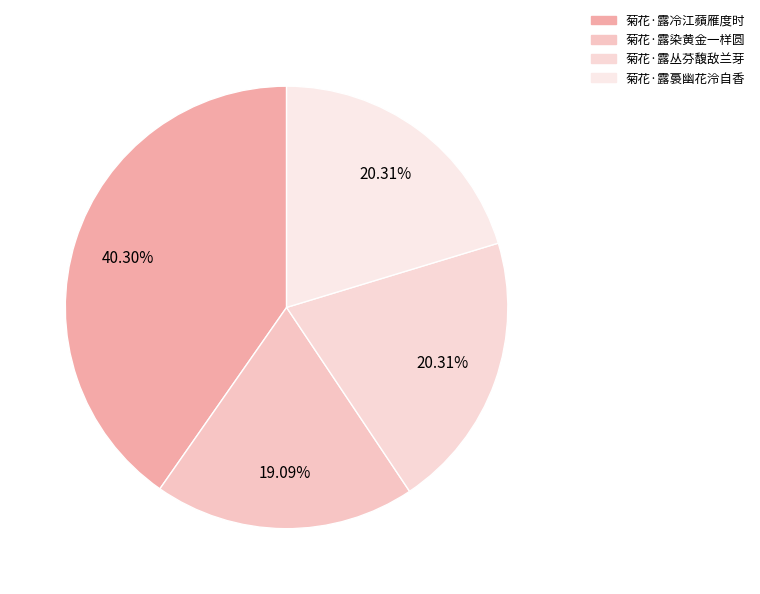

What percentage is the 菊花·露染黄金一样圆 slice, to the nearest percent?

19%